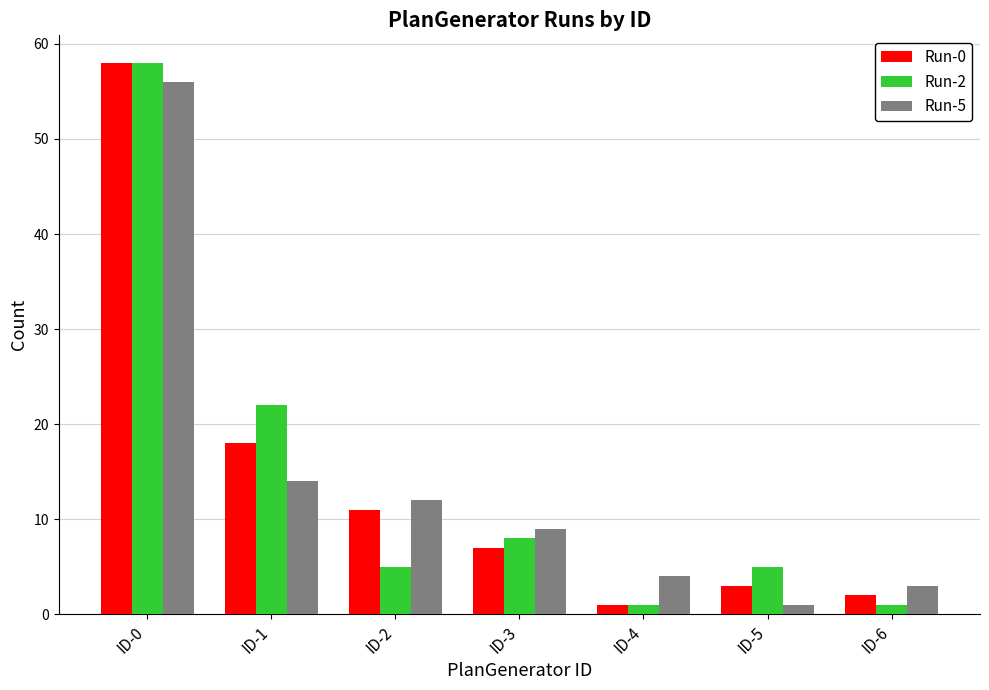

Reading left to right, transcribe all the data shown in this chart.

Run-0: ID-0=58	ID-1=18	ID-2=11	ID-3=7	ID-4=1	ID-5=3	ID-6=2
Run-2: ID-0=58	ID-1=22	ID-2=5	ID-3=8	ID-4=1	ID-5=5	ID-6=1
Run-5: ID-0=56	ID-1=14	ID-2=12	ID-3=9	ID-4=4	ID-5=1	ID-6=3